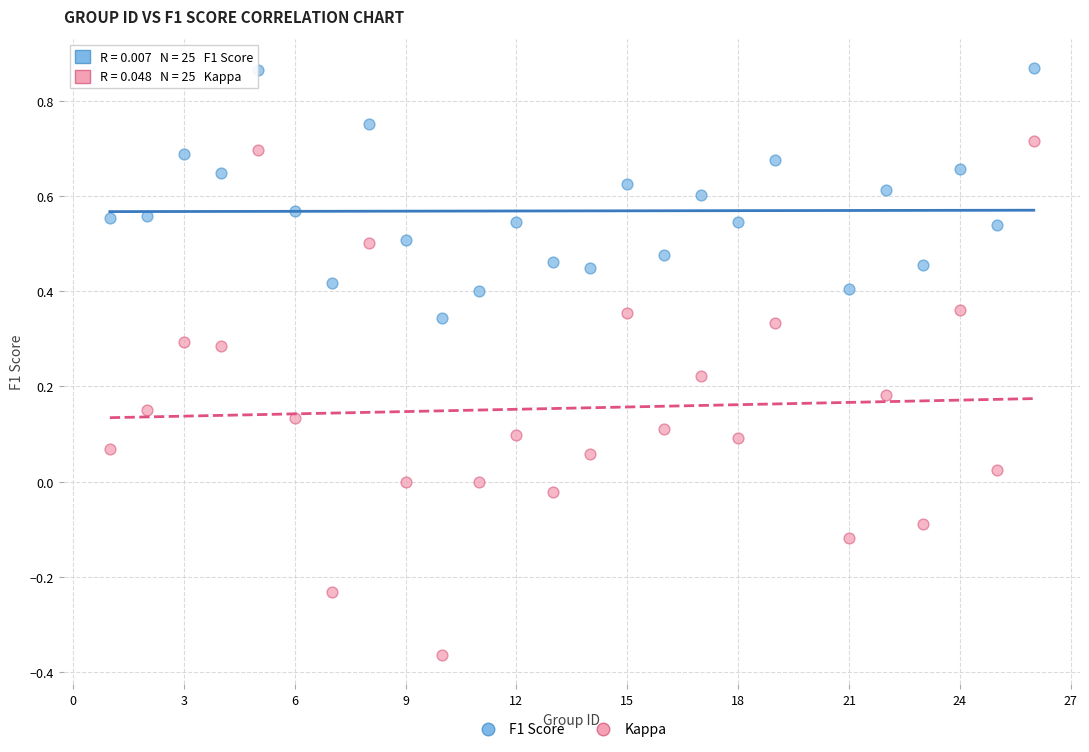

Which series contains the highest Y value?

F1 Score